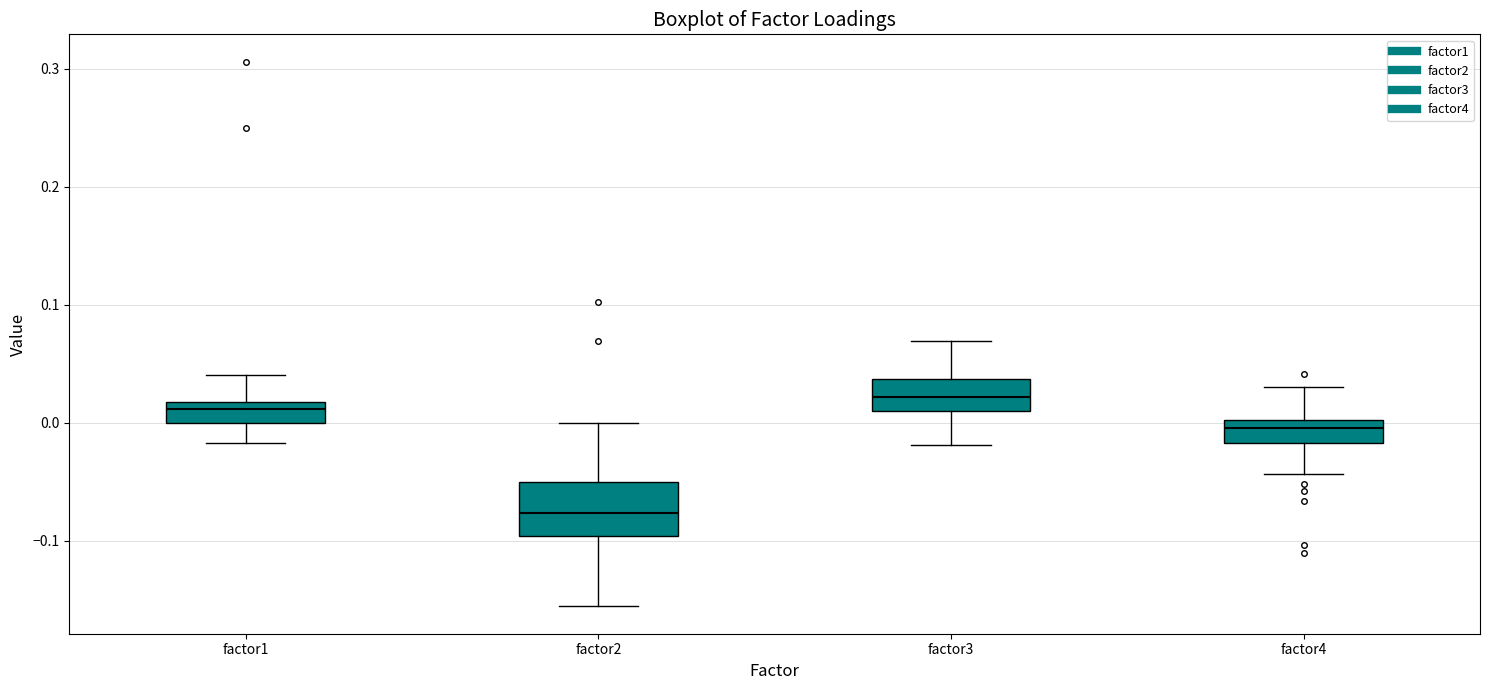

Where does the median line of the box for factor3 sit on the y-axis? The values are not printed on the chart, so give them approximately, as read against the axis.

0.02